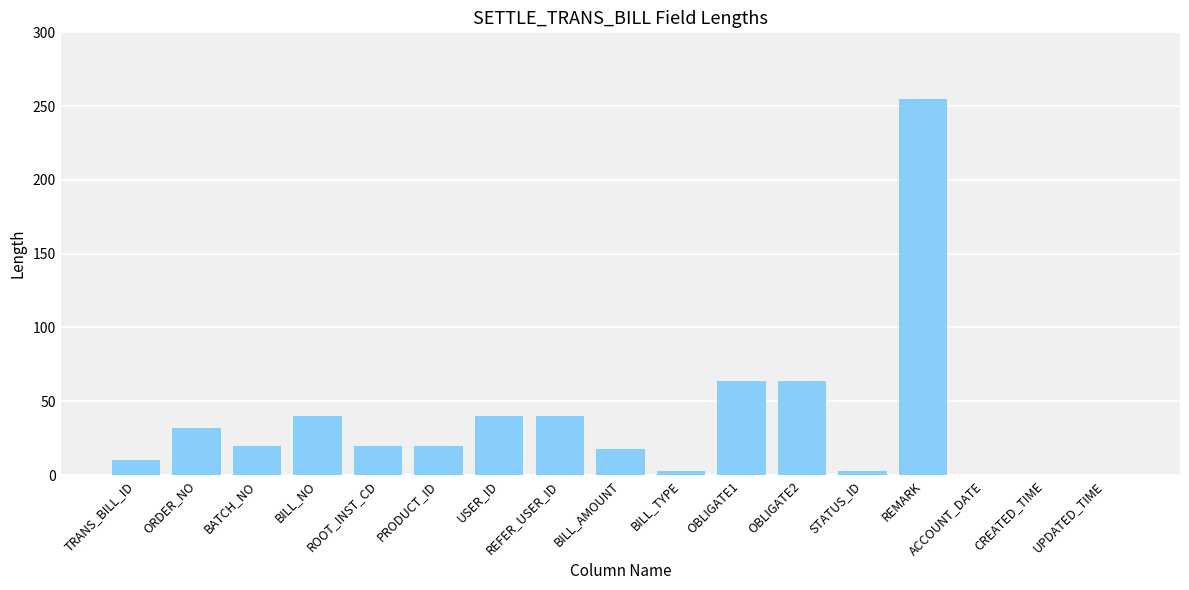

Between REFER_USER_ID and CREATED_TIME, which is larger?

REFER_USER_ID